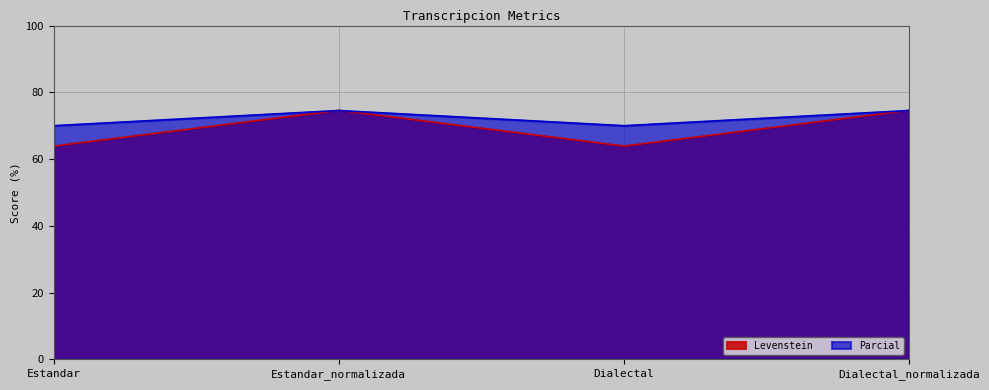

After their last crossing, which series has the higher values: Levenstein or Parcial?

Levenstein